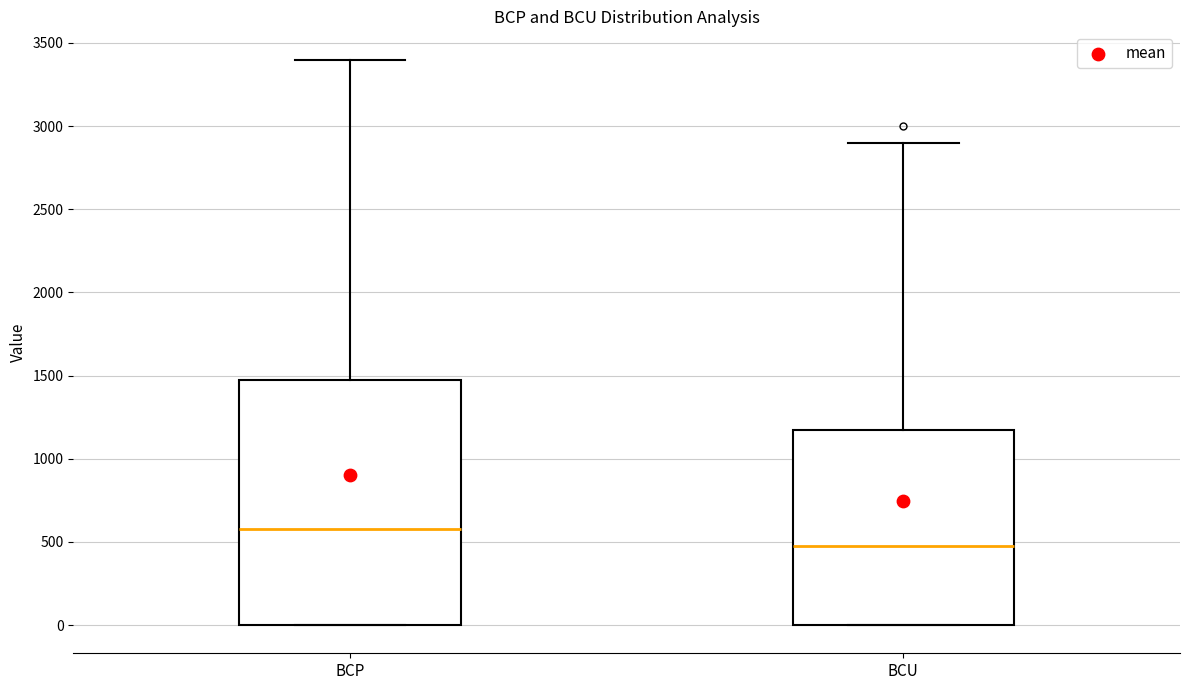

Reading left to right, transcribe this box plot: for each box, give where its median line is, the range the box spans, and where its two whiskers end, as read against the y-axis. The values are not printed on the chart, so give them approximately, as read against the axis.

BCP: median 600, box 0 to 1500, whiskers 0 to 3400
BCU: median 500, box 0 to 1200, whiskers 0 to 2900